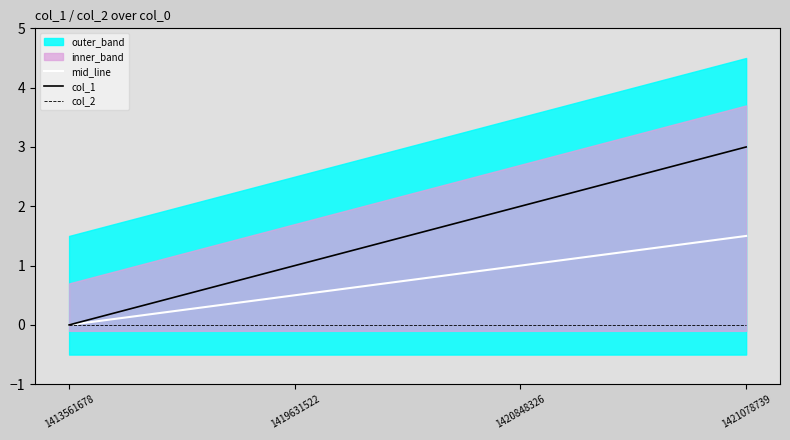

True or false: col_1 and col_2 cross at least once.

False